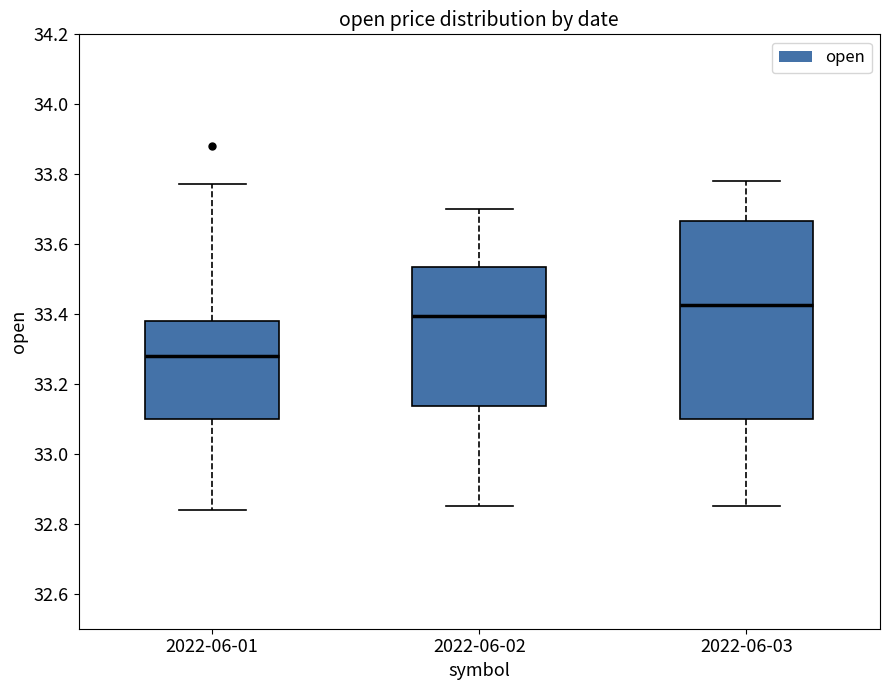

Where does the lower whisker of the box for 2022-06-03 end on the y-axis? The values are not printed on the chart, so give them approximately, as read against the axis.

32.86